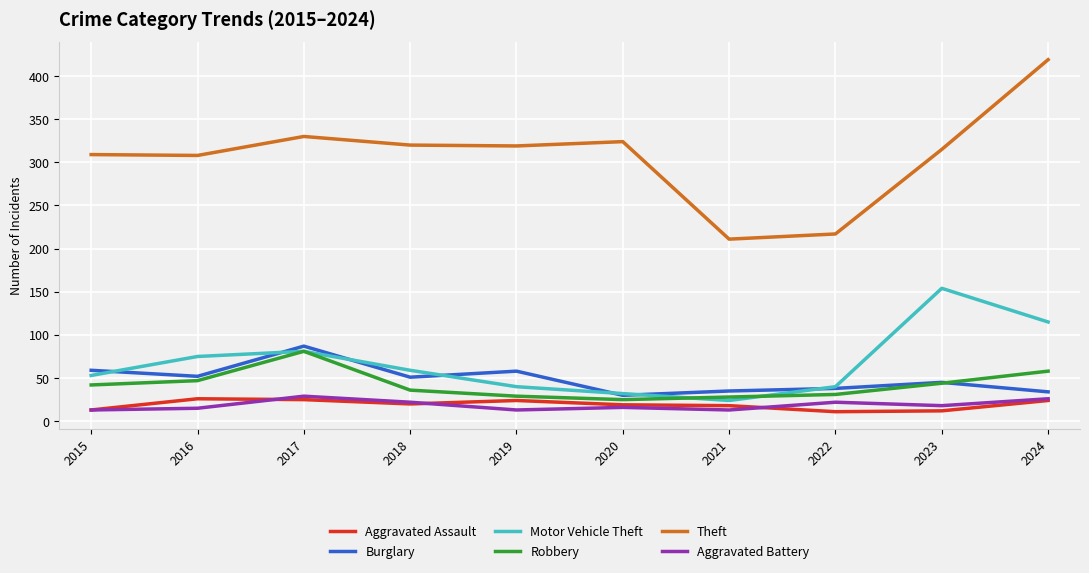

What is the total value across all series at 2021?

329